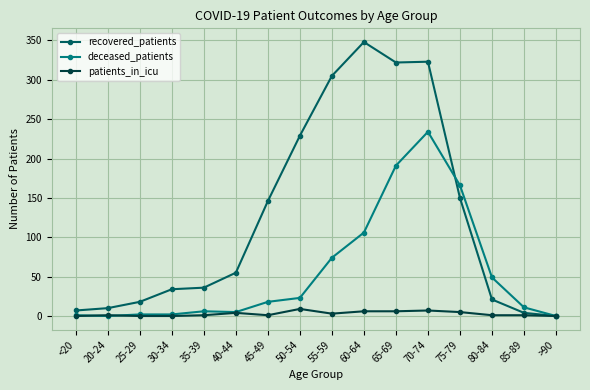

What position from the left is 30-34?

4